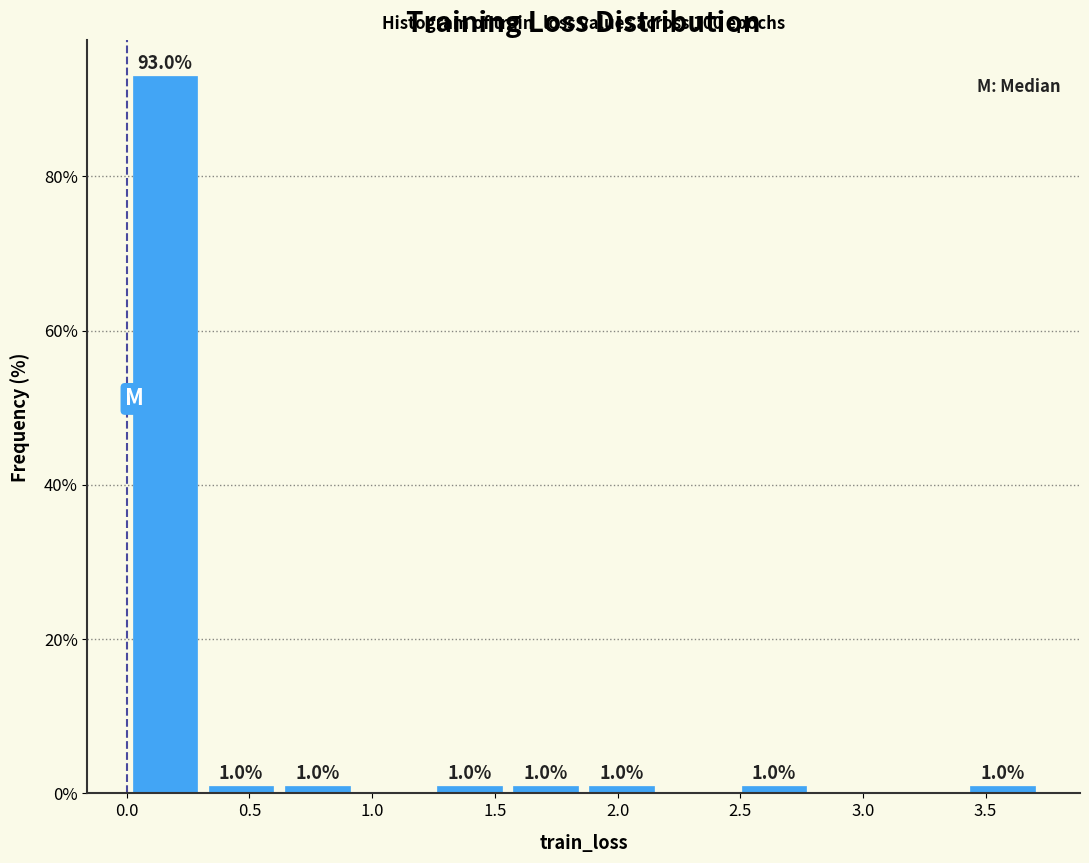

Over which range of the x-axis is the bar tallest?

0.00 to 0.30